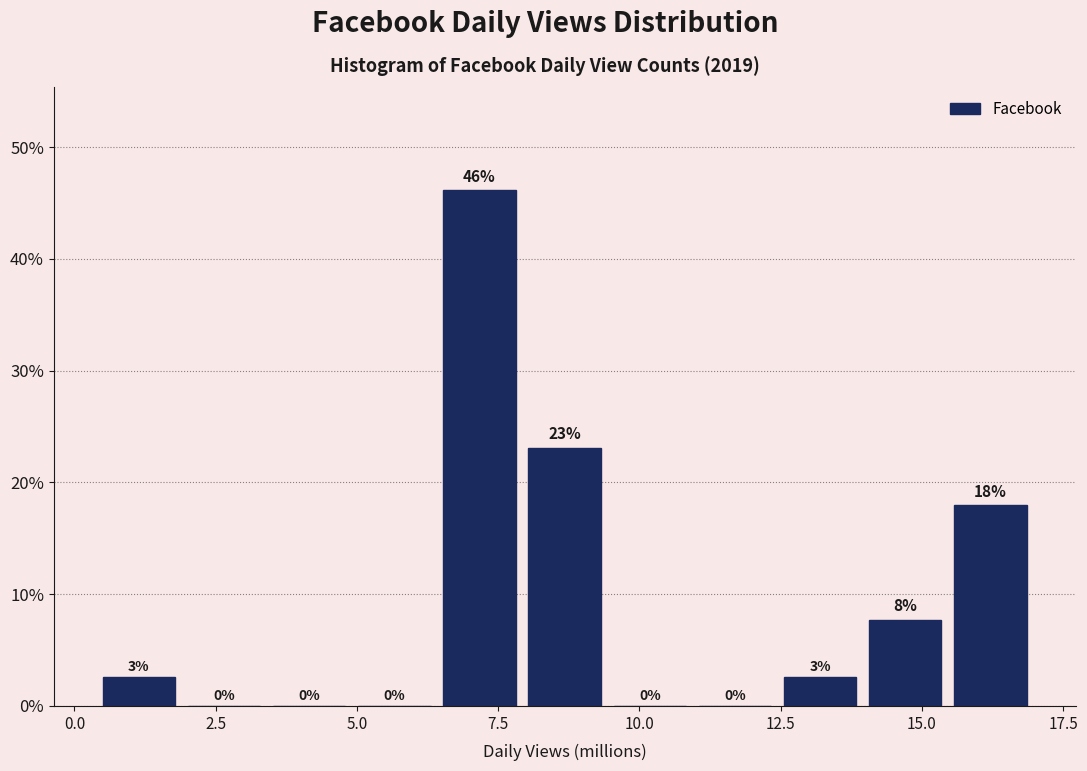

Around what value on the x-axis is the tallest bar? Give the approximate position of its centre, as read against the axis.

7.0